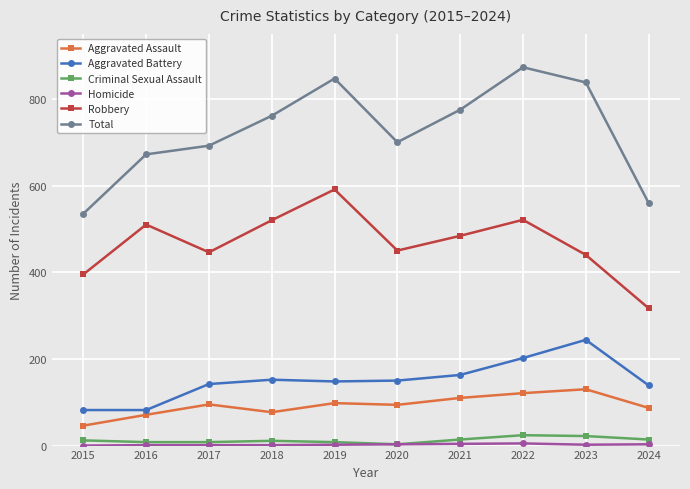

Where is the first local minimum for Robbery?

2017